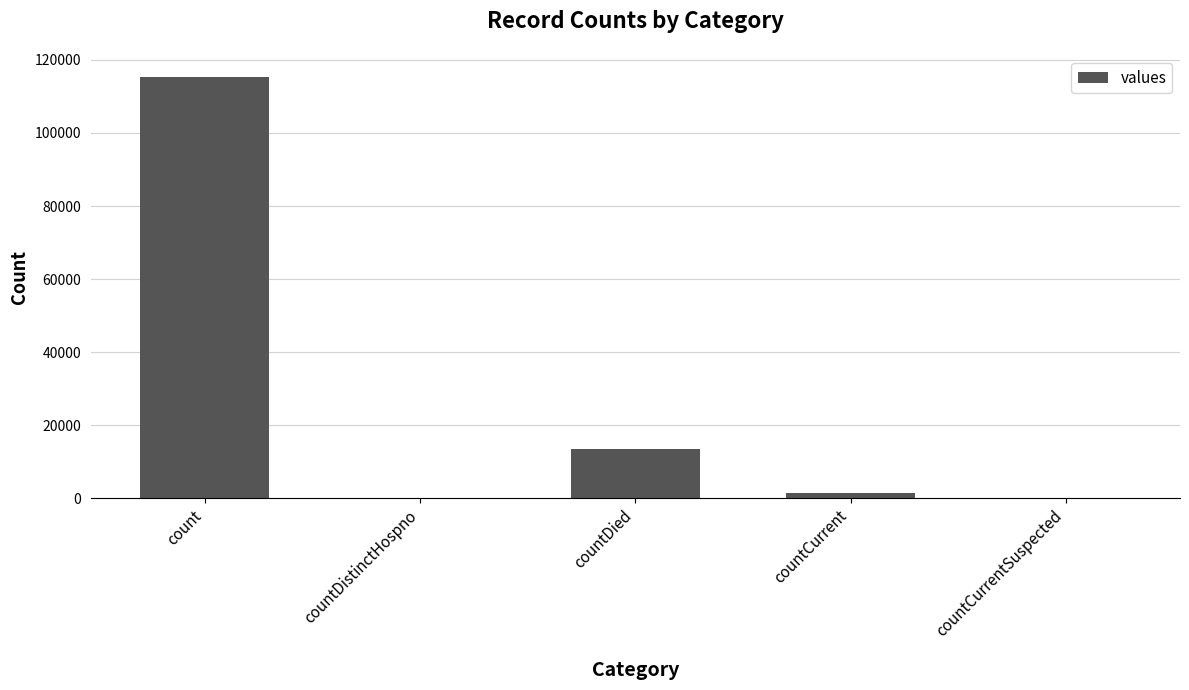

Reading right to left, extract all data points from this chart.

countCurrentSuspected=0	countCurrent=1383	countDied=13343	countDistinctHospno=0	count=115379